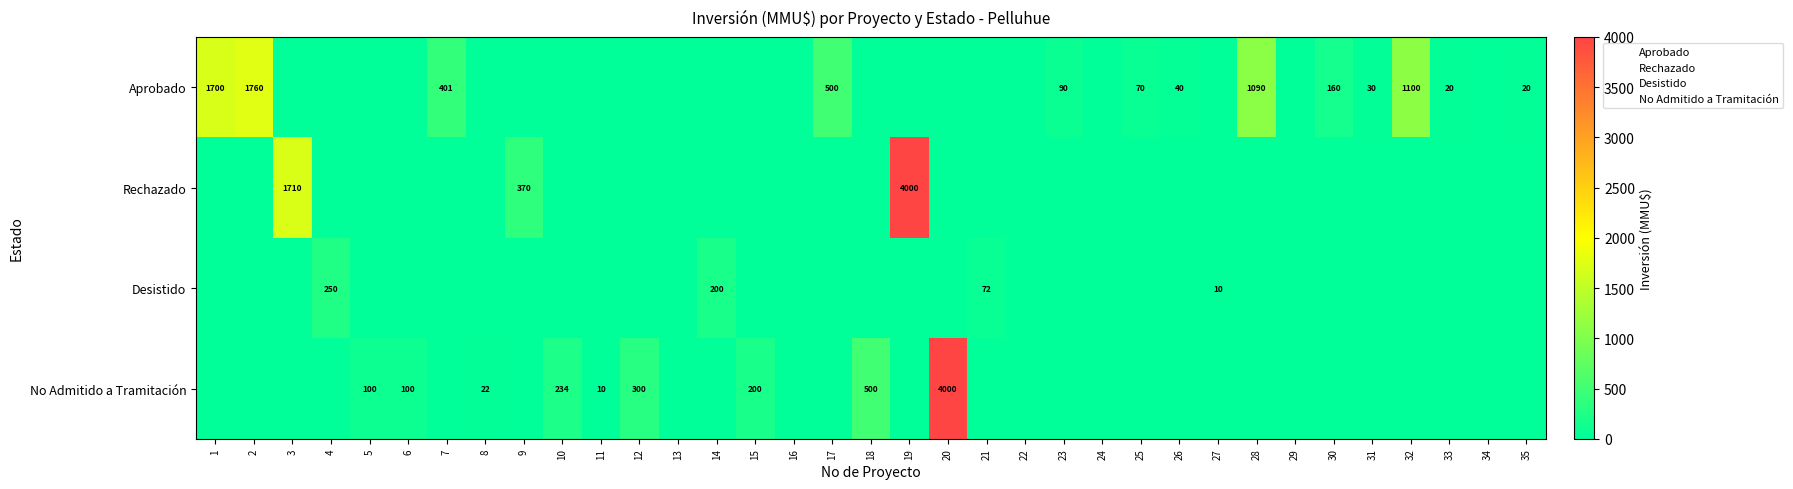

What is the sum of all Rechazado values?

6080